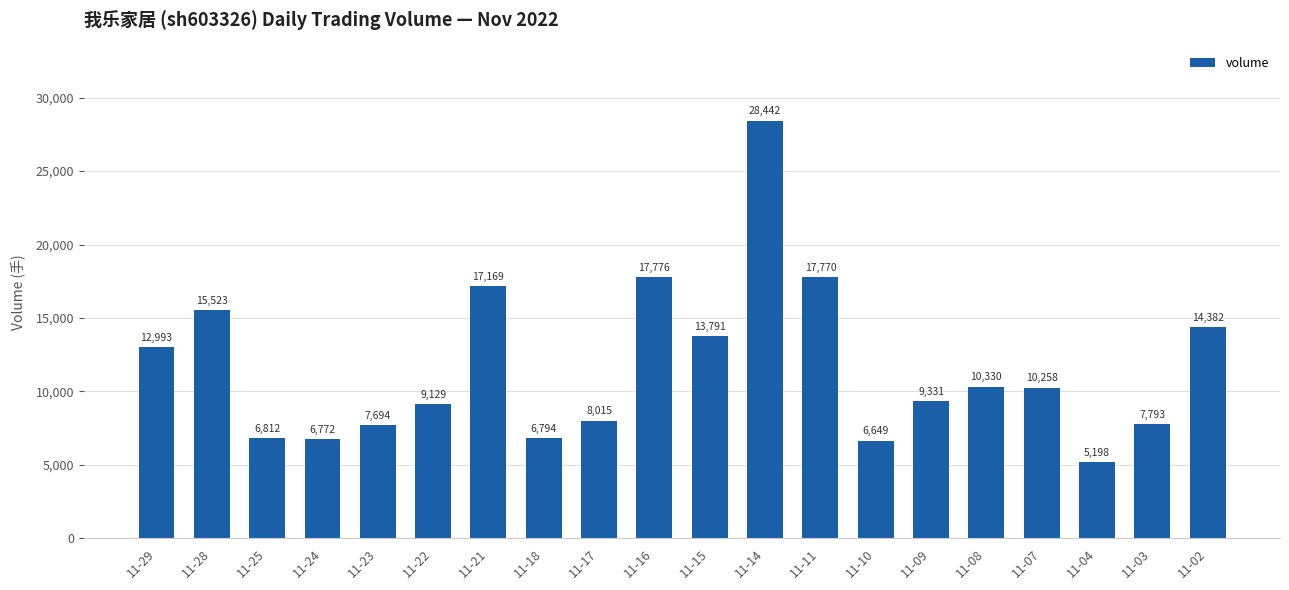

How many data points are less than 10258?

10